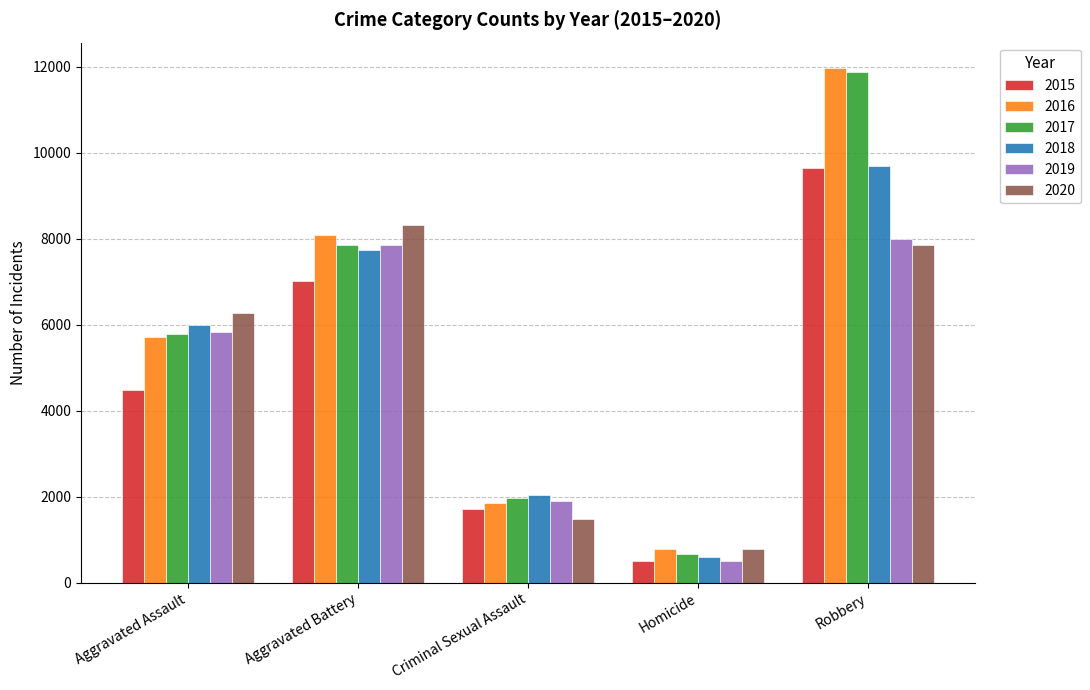

Which series has the widest spread of values?

2017